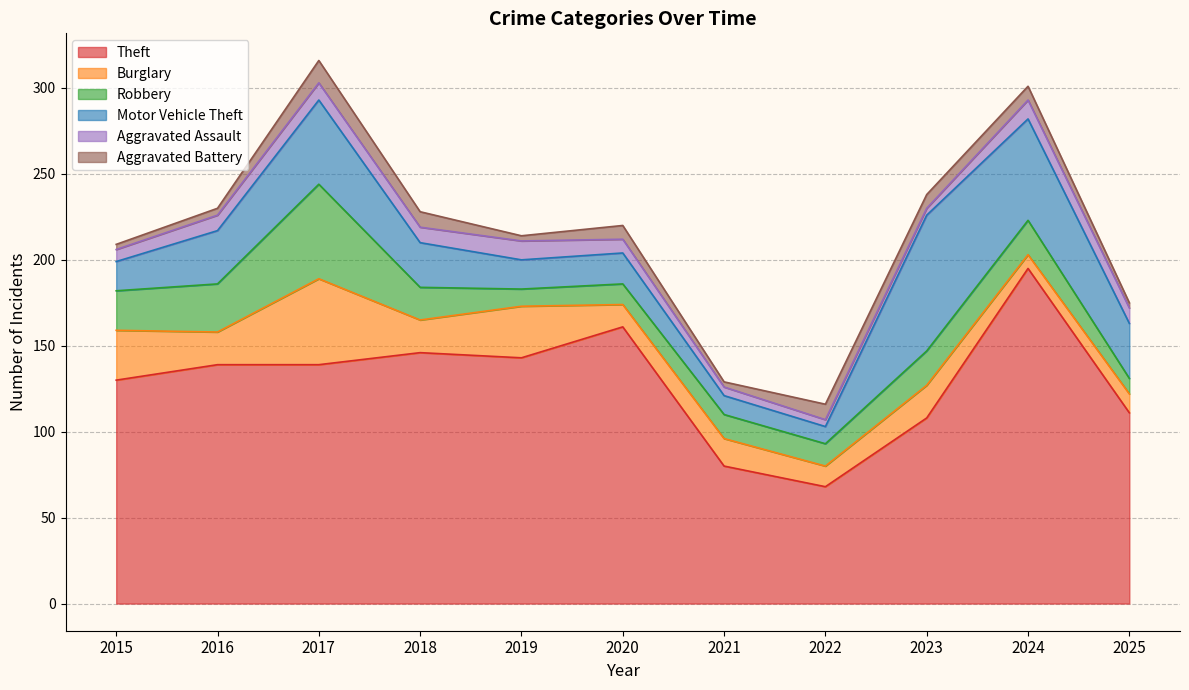

True or false: Burglary and Theft cross at least once.

False